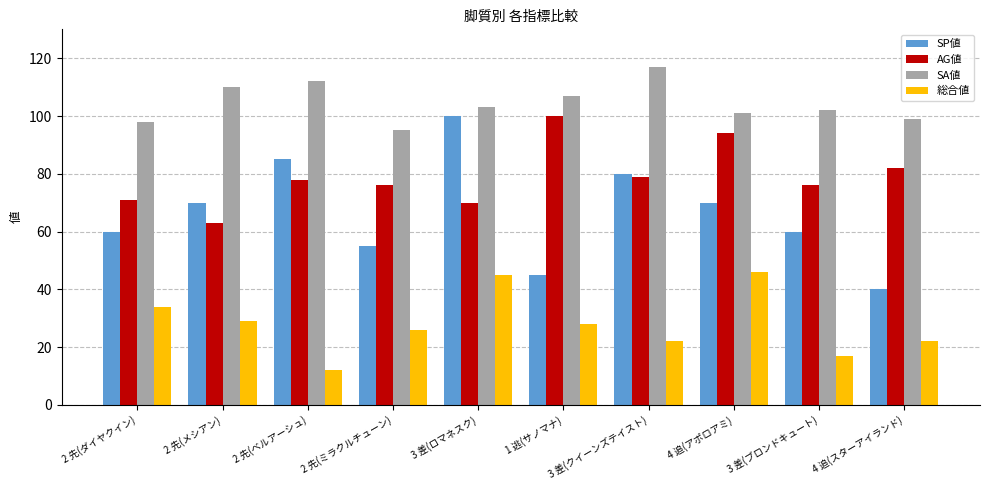

At which category does the chart reach its peak across all series?

3 差(クイーンズテイスト)